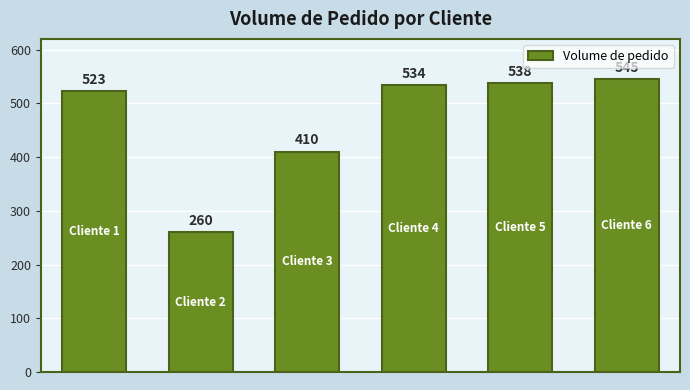

What is the sum of all values?

2810